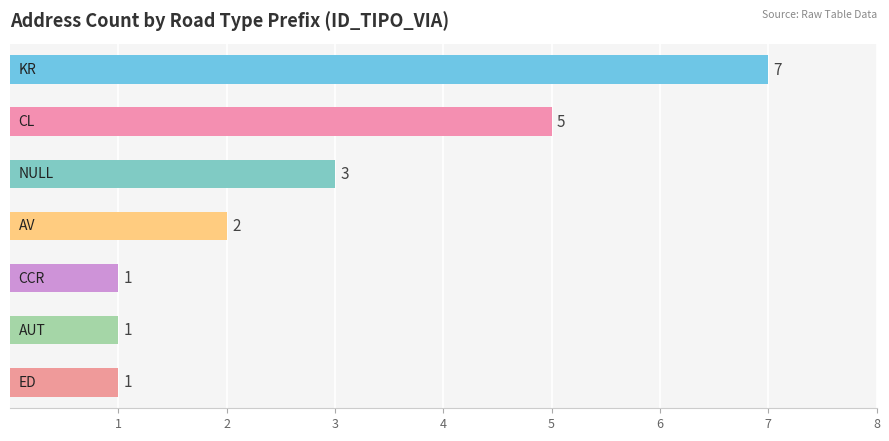

Are the bars horizontal?

Yes